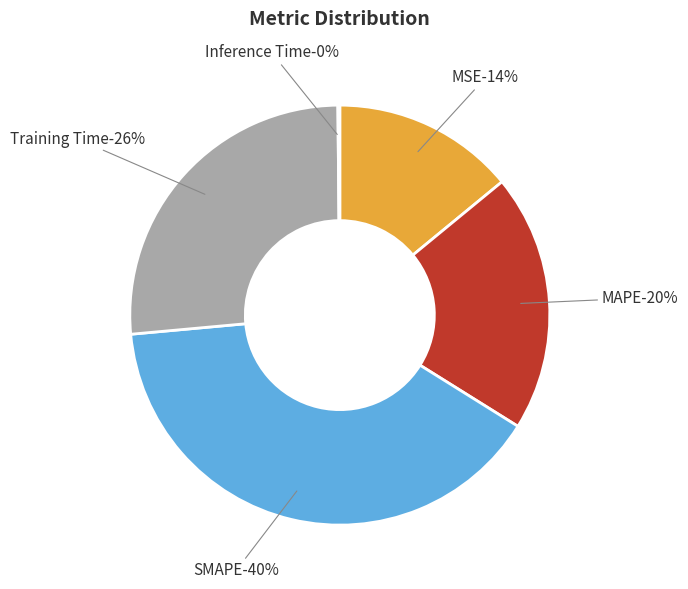

Which category has the smallest portion of the pie?

Inference Time